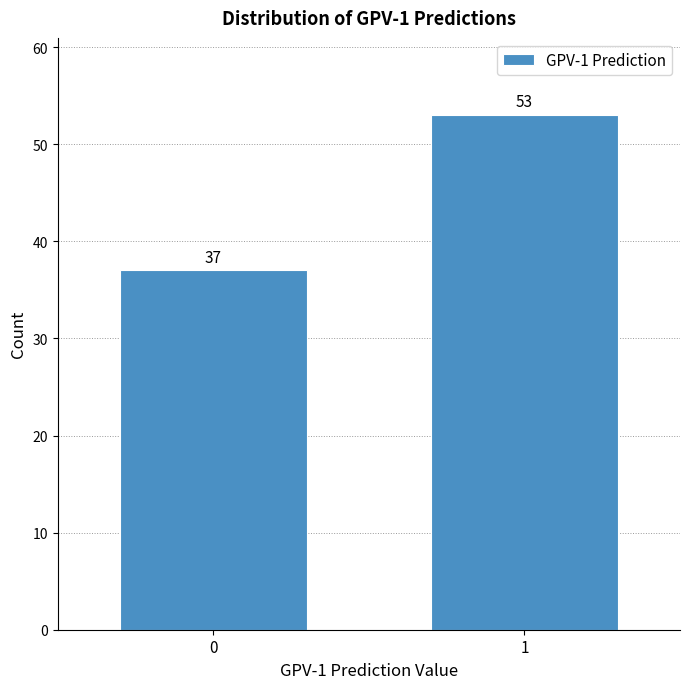

Reading left to right, what are all the values shown in this chart?

37	53